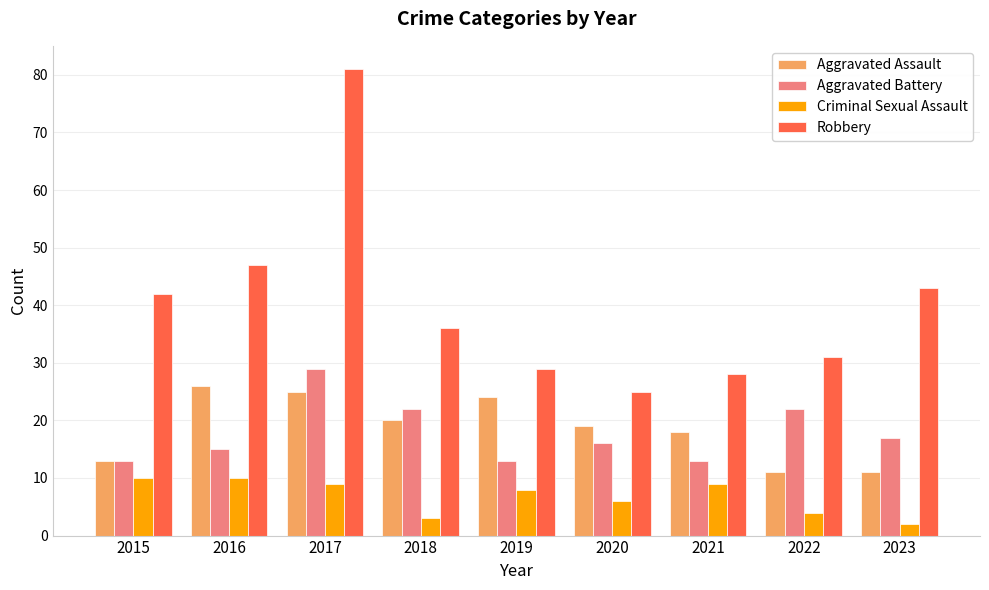

Where does the Robbery series first go above 36?

2015